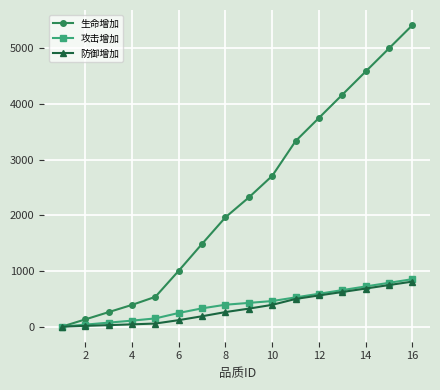

At how many categories does at least one series exceed 1895?

9